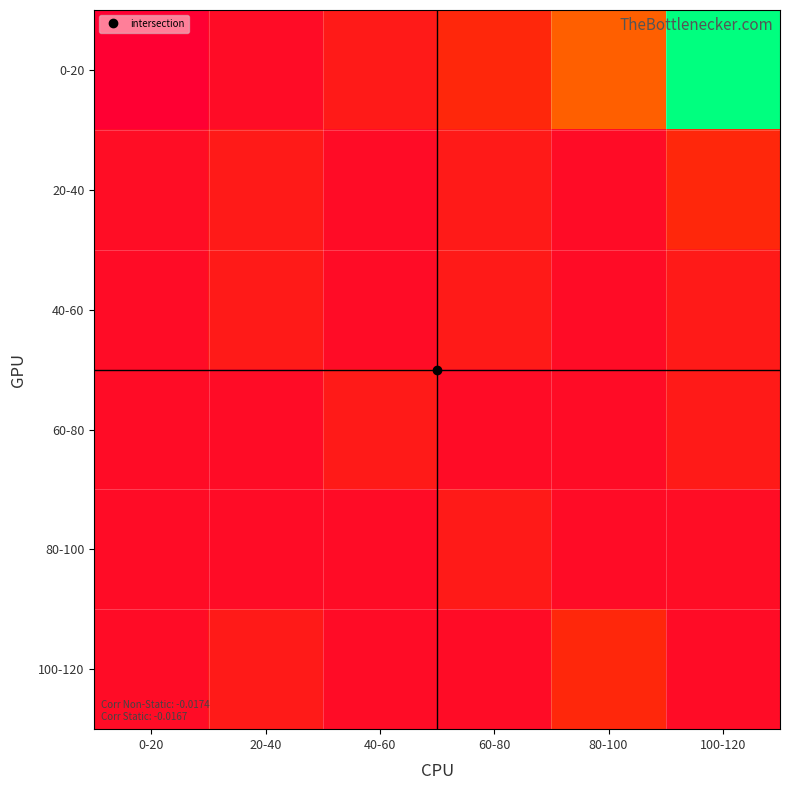

What is the spread (max minus min) of values at 20-40?

5.6